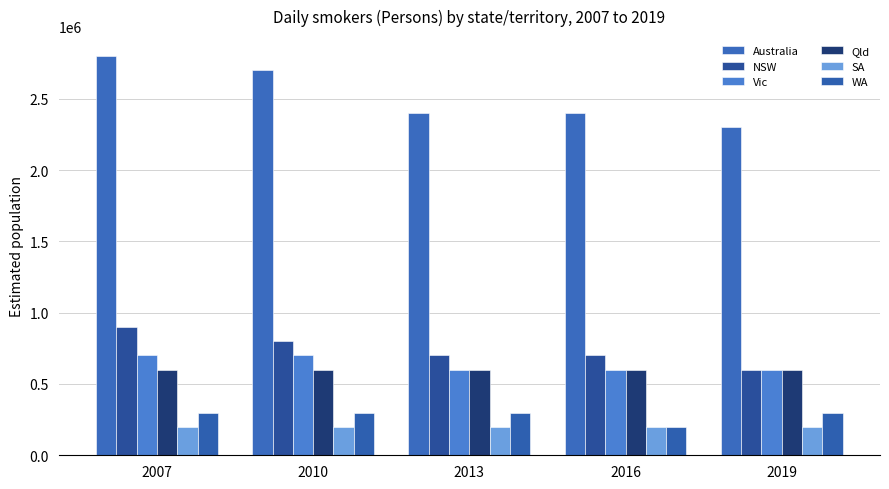

Where does the NSW series first go above 700000?

2007